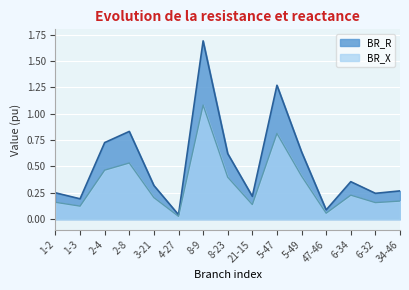

What is the value of the BR_R point at the 7th from the left?

1.7